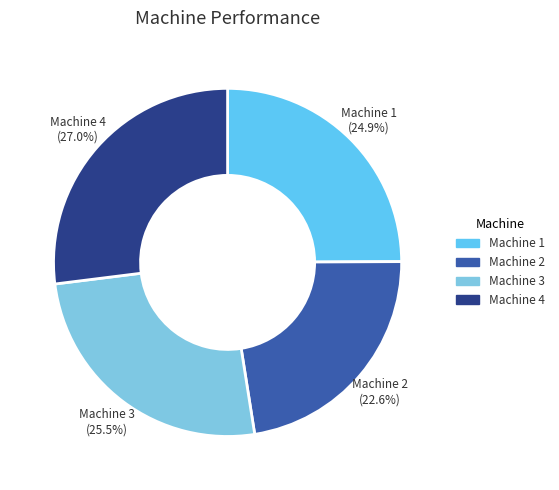

What portion of the pie excludes Machine 4?

73.0%